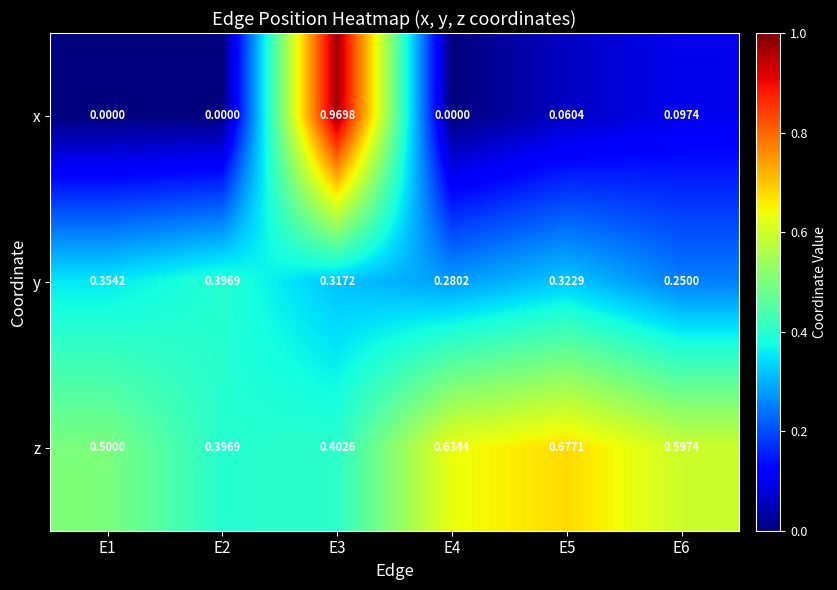

Which series has the widest spread of values?

x